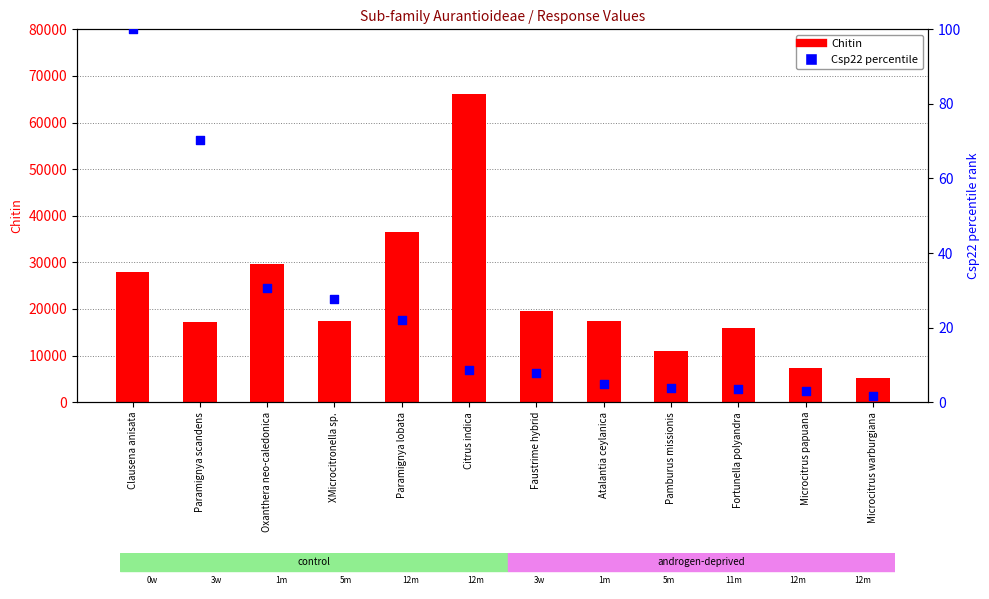

At how many categories does at least one series exceed 28357?

3